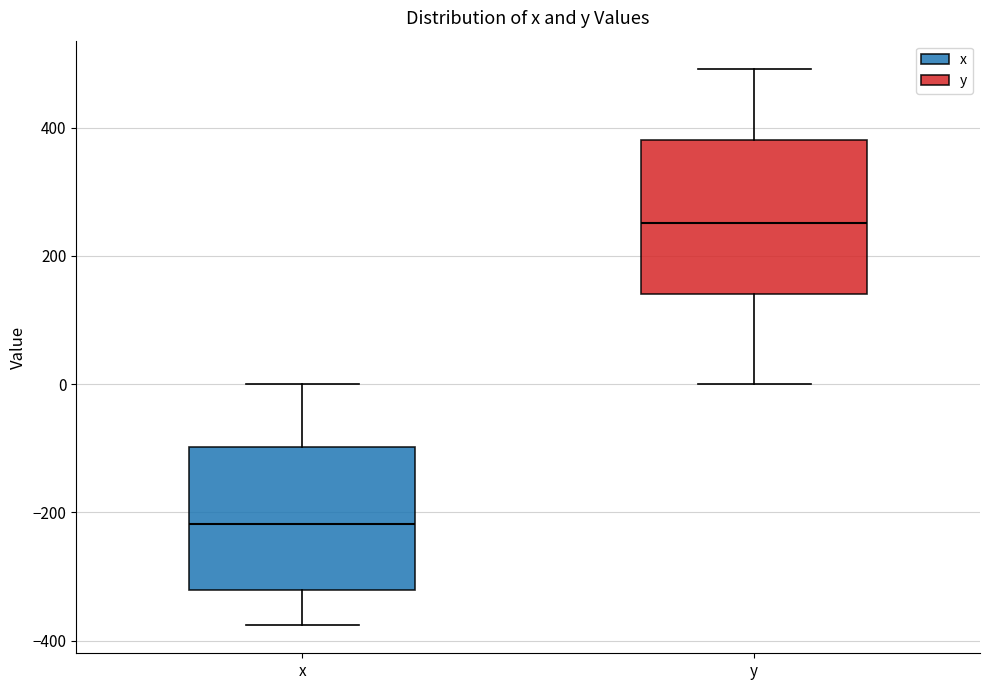

Where is the lower edge of the box for y on the y-axis? The values are not printed on the chart, so give them approximately, as read against the axis.

140